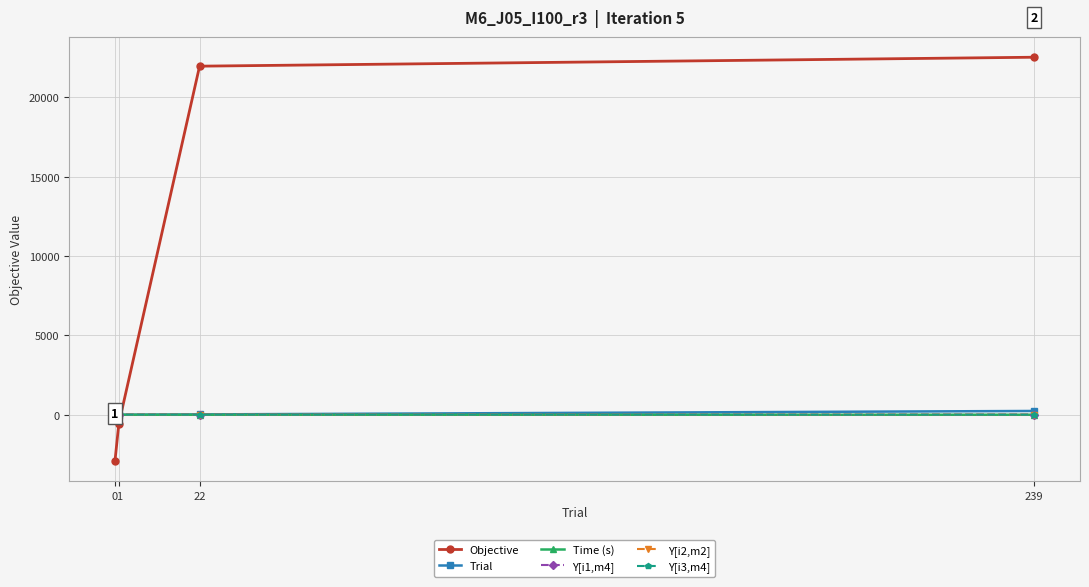

Count the number of categories in the chart.

4